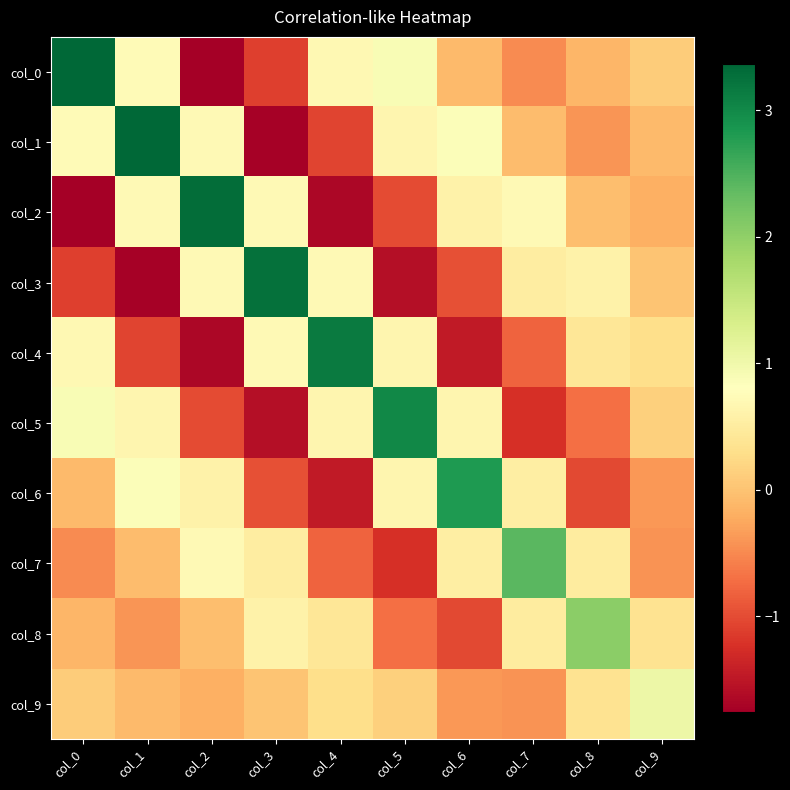

Reading left to right, what are all the values shown in this chart?

col_0: col_0=3.4	col_1=0.7	col_2=-1.8	col_3=-1.1	col_4=0.7	col_5=0.9	col_6=-0.1	col_7=-0.5	col_8=-0.1	col_9=0.1
col_1: col_0=0.7	col_1=3.3	col_2=0.7	col_3=-1.7	col_4=-1.1	col_5=0.7	col_6=0.8	col_7=-0.1	col_8=-0.4	col_9=-0.1
col_2: col_0=-1.8	col_1=0.7	col_2=3.3	col_3=0.7	col_4=-1.7	col_5=-1.0	col_6=0.6	col_7=0.7	col_8=-0.0	col_9=-0.2
col_3: col_0=-1.1	col_1=-1.7	col_2=0.7	col_3=3.3	col_4=0.7	col_5=-1.6	col_6=-1.0	col_7=0.5	col_8=0.6	col_9=0.0
col_4: col_0=0.7	col_1=-1.1	col_2=-1.7	col_3=0.7	col_4=3.1	col_5=0.7	col_6=-1.5	col_7=-0.8	col_8=0.4	col_9=0.3
col_5: col_0=0.9	col_1=0.7	col_2=-1.0	col_3=-1.6	col_4=0.7	col_5=3.0	col_6=0.7	col_7=-1.2	col_8=-0.7	col_9=0.1
col_6: col_0=-0.1	col_1=0.8	col_2=0.6	col_3=-1.0	col_4=-1.5	col_5=0.7	col_6=2.8	col_7=0.5	col_8=-1.0	col_9=-0.4
col_7: col_0=-0.5	col_1=-0.1	col_2=0.7	col_3=0.5	col_4=-0.8	col_5=-1.2	col_6=0.5	col_7=2.4	col_8=0.5	col_9=-0.4
col_8: col_0=-0.1	col_1=-0.4	col_2=-0.0	col_3=0.6	col_4=0.4	col_5=-0.7	col_6=-1.0	col_7=0.5	col_8=2.0	col_9=0.4
col_9: col_0=0.1	col_1=-0.1	col_2=-0.2	col_3=0.0	col_4=0.3	col_5=0.1	col_6=-0.4	col_7=-0.4	col_8=0.4	col_9=1.0